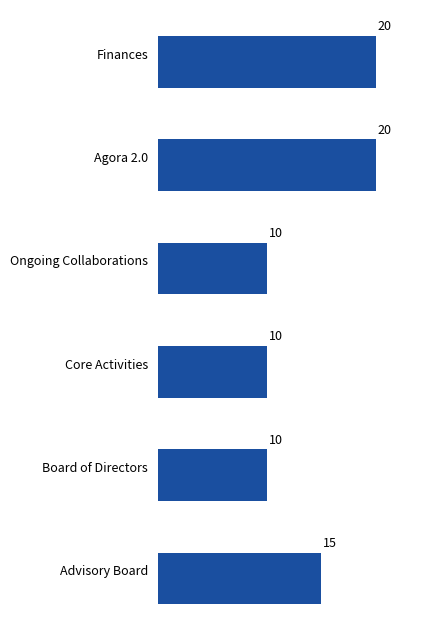

The chart shows a value of 10 at Core Activities. True or false?

True